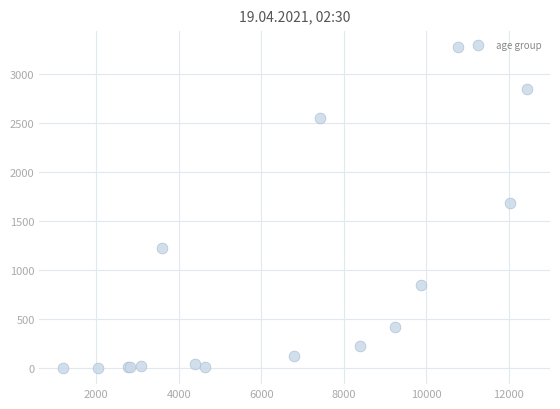

What Y value in the scatter plot is closest to 1638?

1690